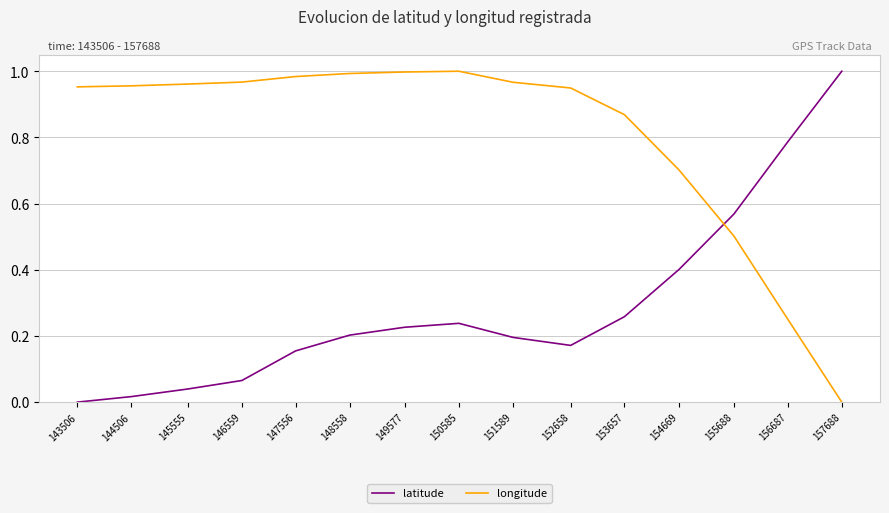

At how many categories does at least one series exceed 0?

15